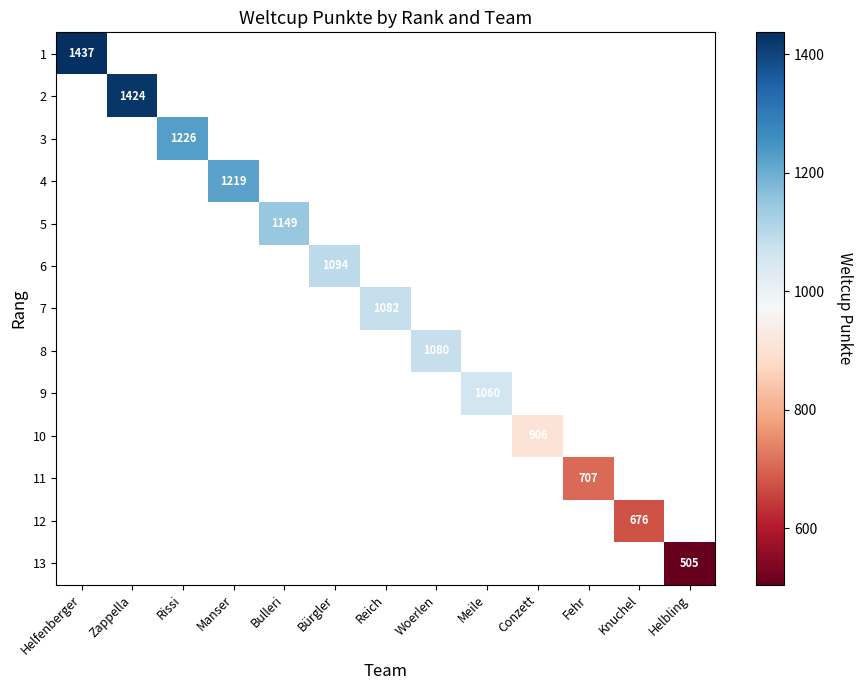

Is the value of 4 at Fehr greater than the value of 12 at Helfenberger?

No